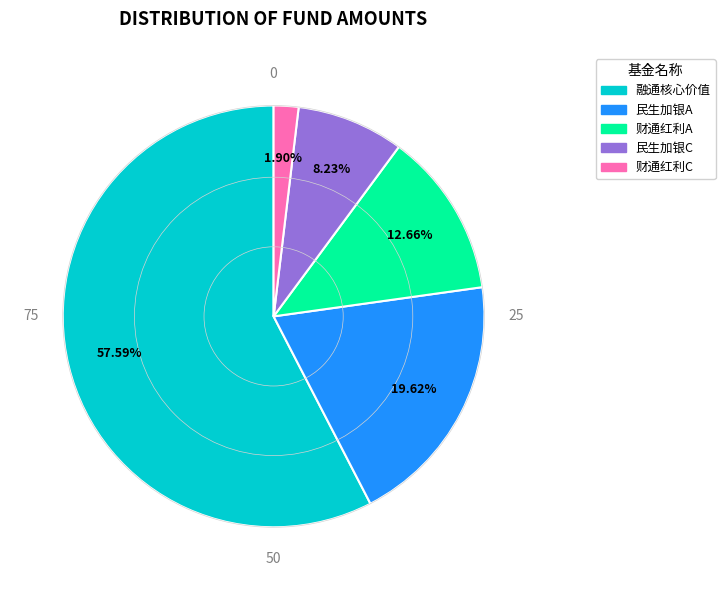

Is there a majority slice in this chart?

Yes